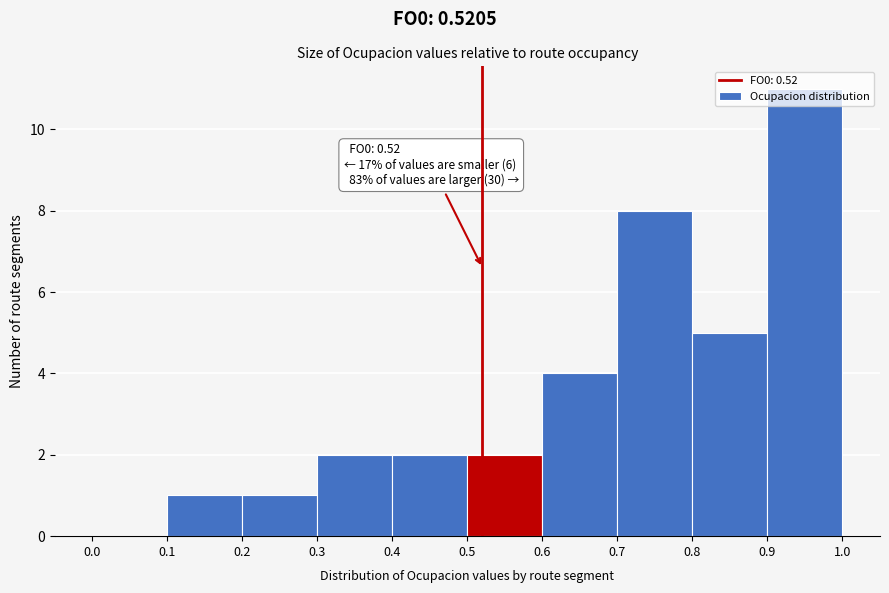

Over which range of the x-axis is the bar tallest?

0.9 to 1.0